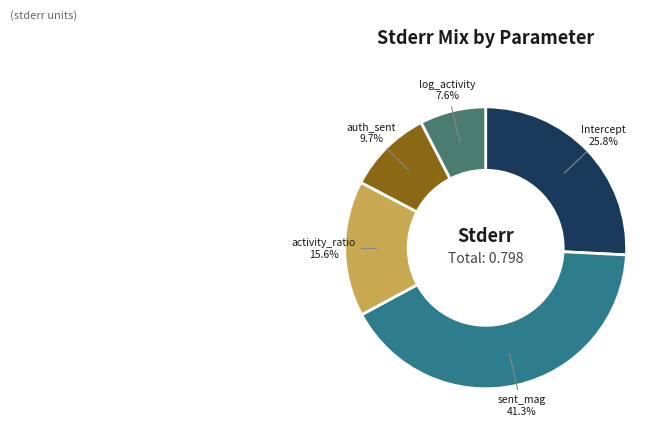

Does any single category account for the majority?

No